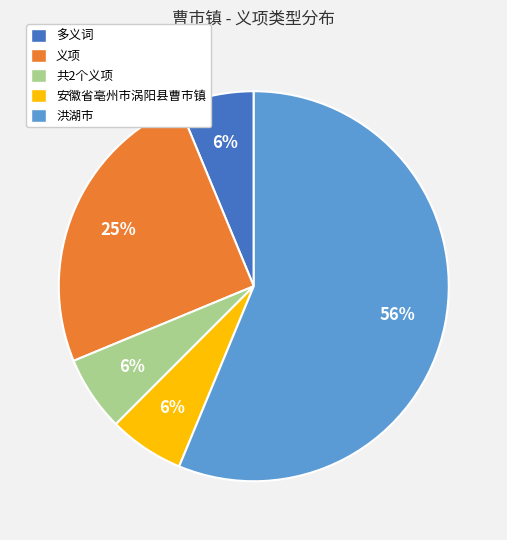

To the nearest percent, what portion does 安徽省亳州市涡阳县曹市镇 represent?

6%